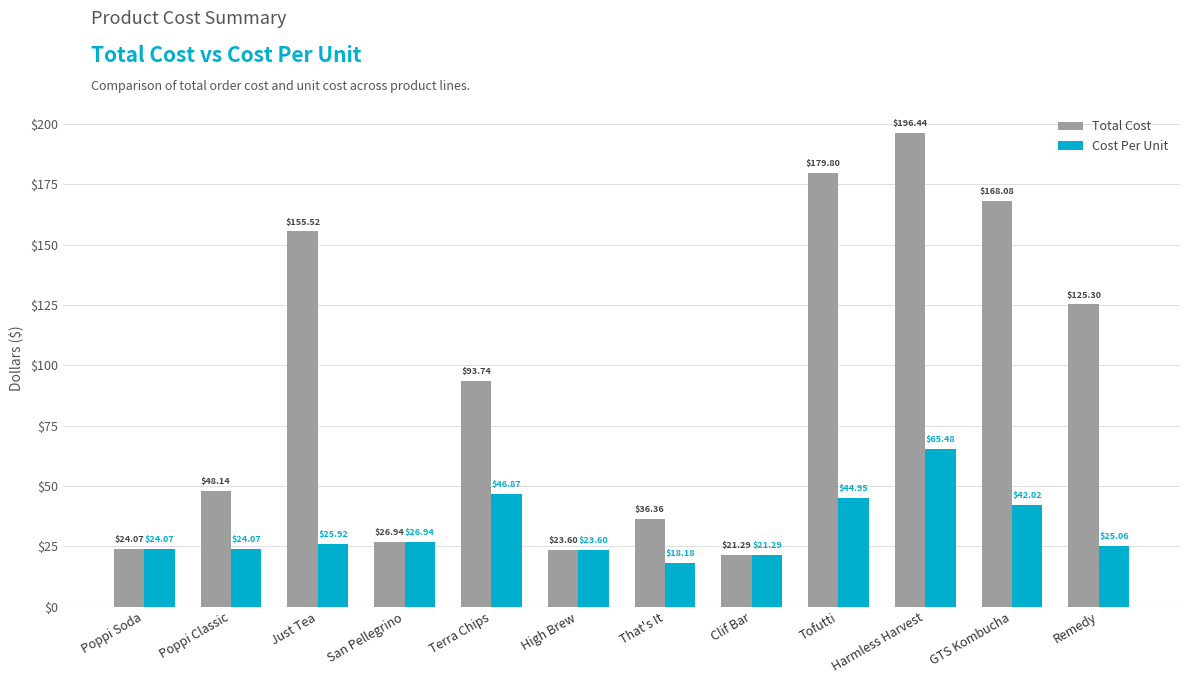

Rank the series by their maximum value, from highest to lowest.

Total Cost, Cost Per Unit